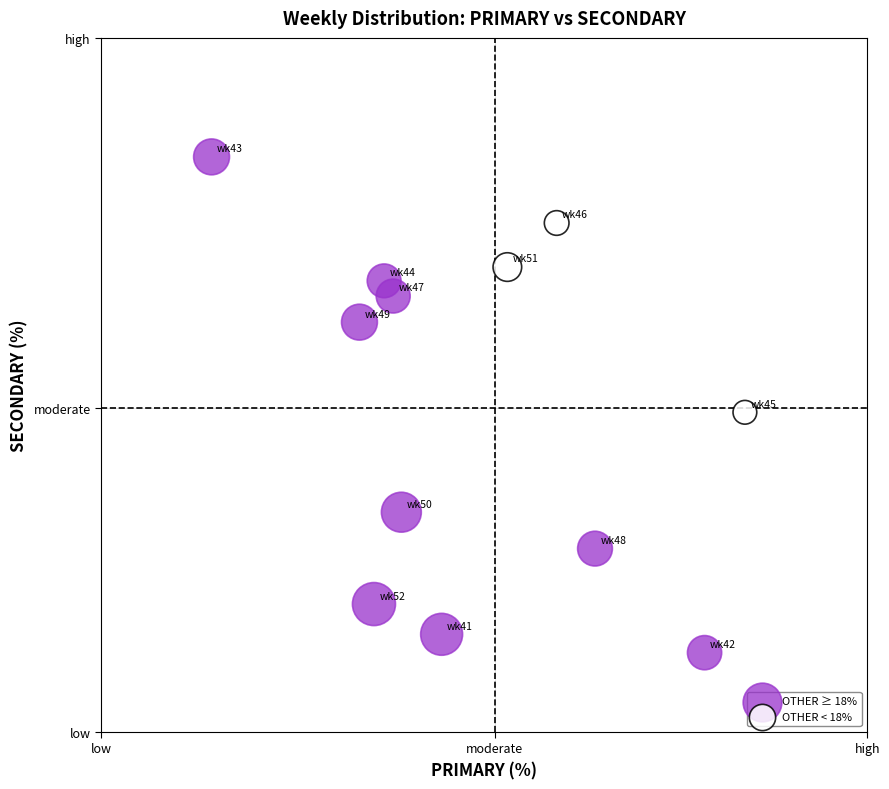

Which series has the largest Y range (max minus min)?

OTHER ≥ 18%